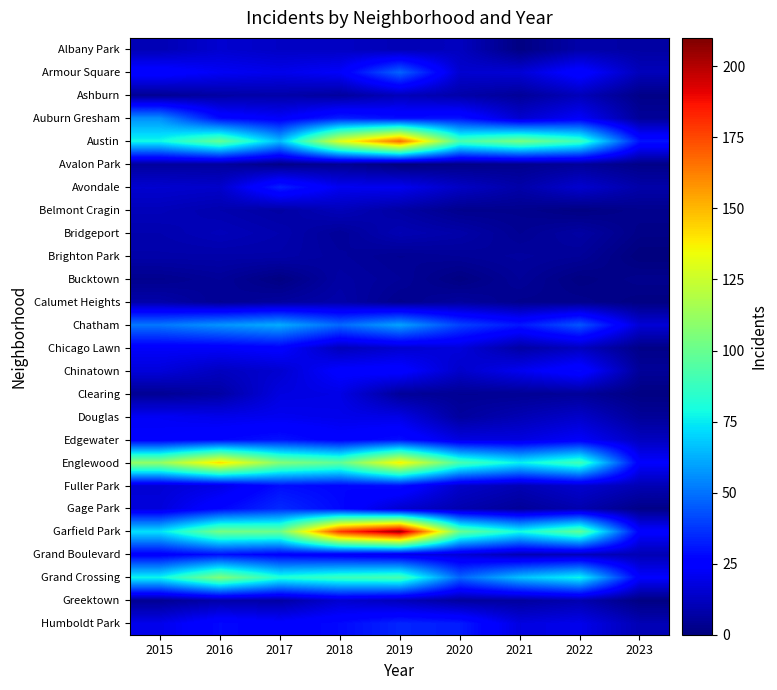

At 2015, list the series in order from smallest to largest.

Bucktown, Ashburn, Clearing, Greektown, Avalon Park, Brighton Park, Calumet Heights, Bridgeport, Albany Park, Belmont Cragin, Avondale, Fuller Park, Chinatown, Gage Park, Humboldt Park, Douglas, Chicago Lawn, Edgewater, Grand Boulevard, Armour Square, Chatham, Auburn Gresham, Garfield Park, Grand Crossing, Austin, Englewood